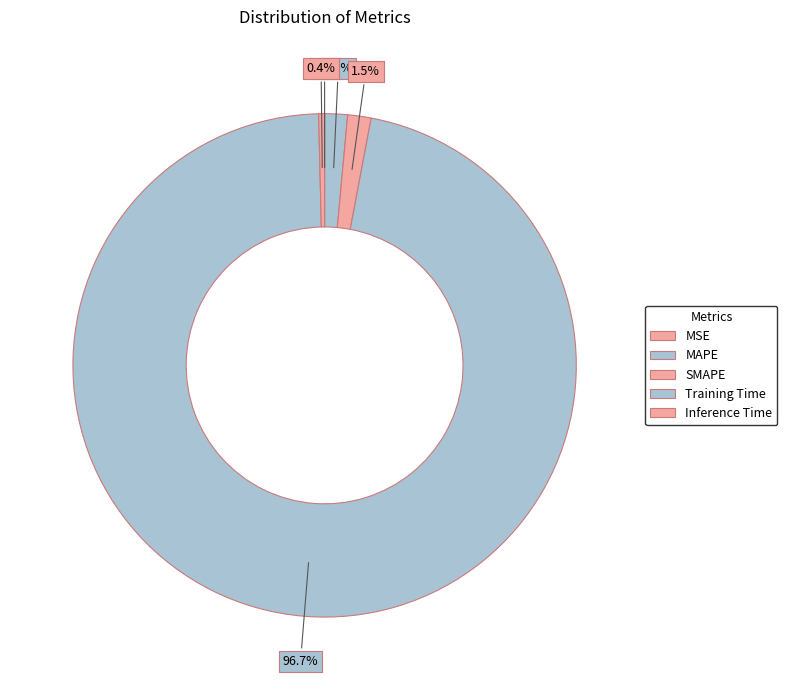

To the nearest percent, what portion does Training Time represent?

97%